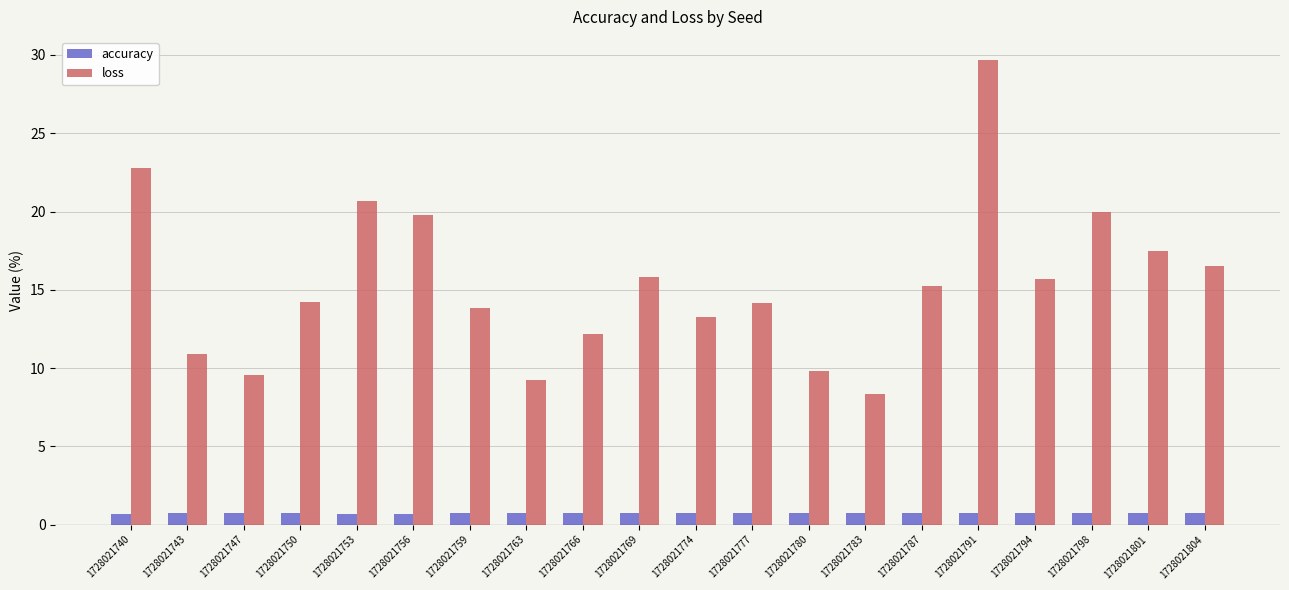

List the series in order of their peak value, highest first.

loss, accuracy